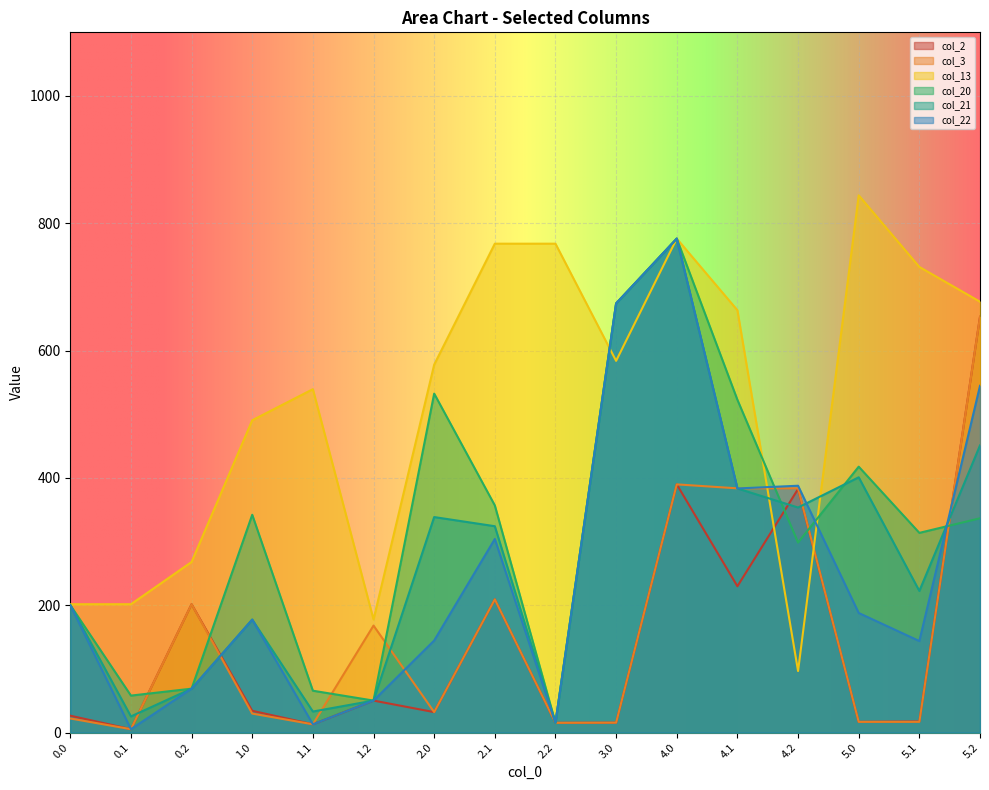

What is the label of the 16th point from the left?

5.2